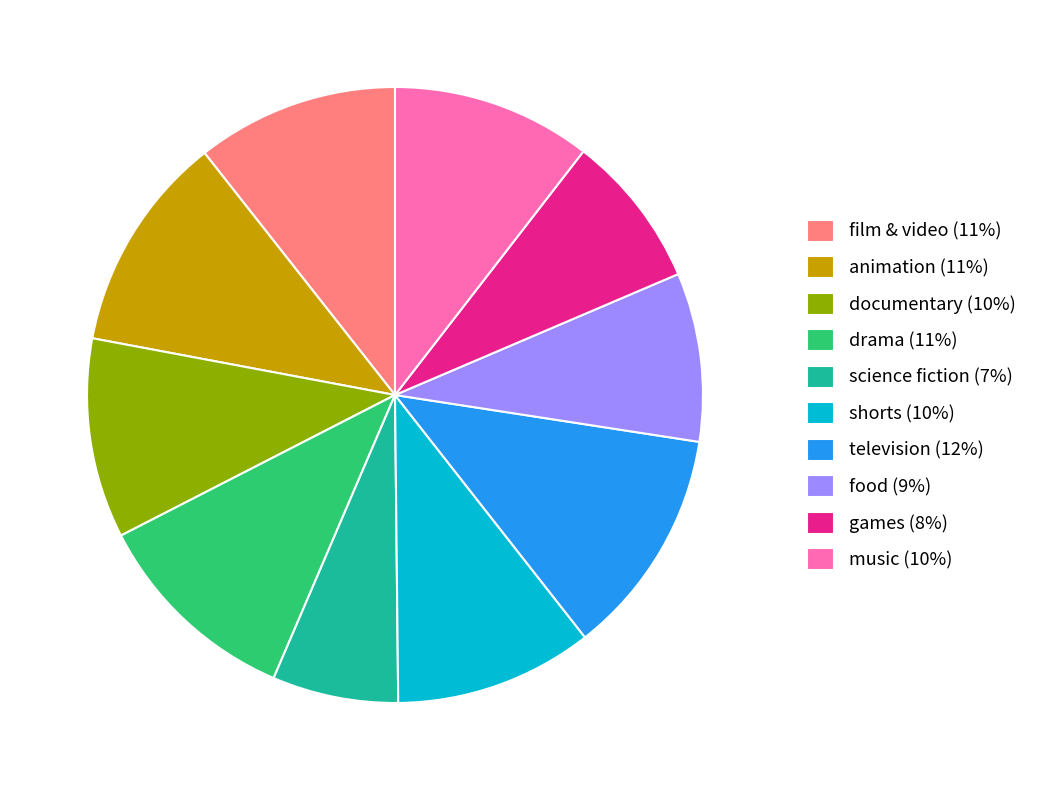

Which has a higher value, food (9%) or documentary (10%)?

documentary (10%)